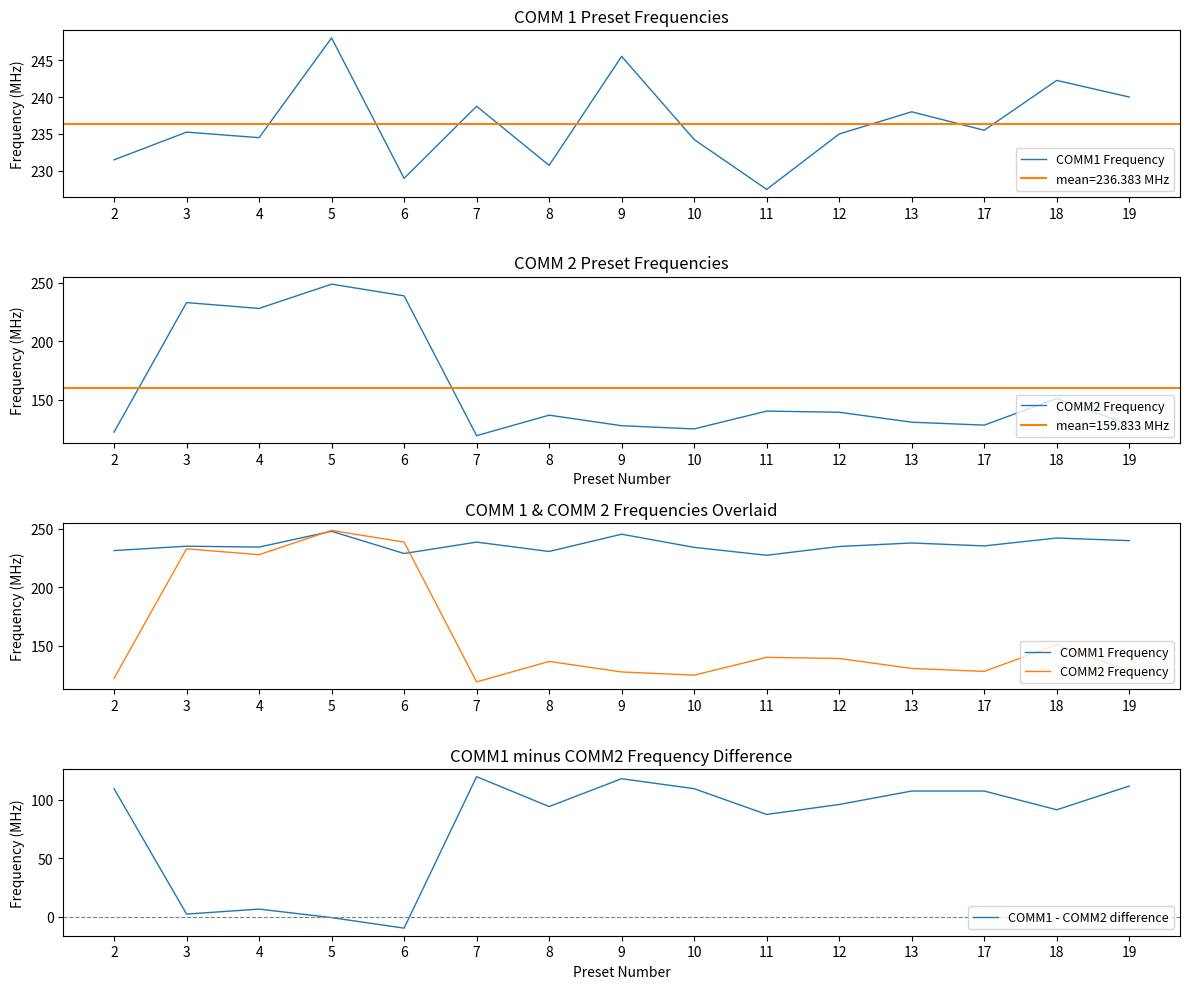

How many intersections are there between COMM2 Frequency and COMM1 Frequency?

2